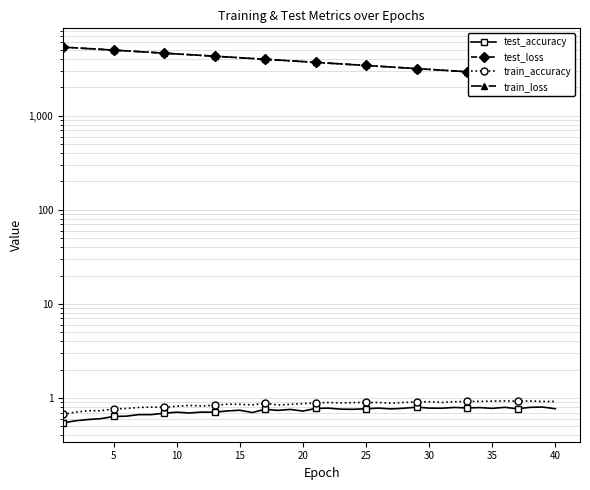

Is it true that train_loss equals 4559.7 at 40?

False